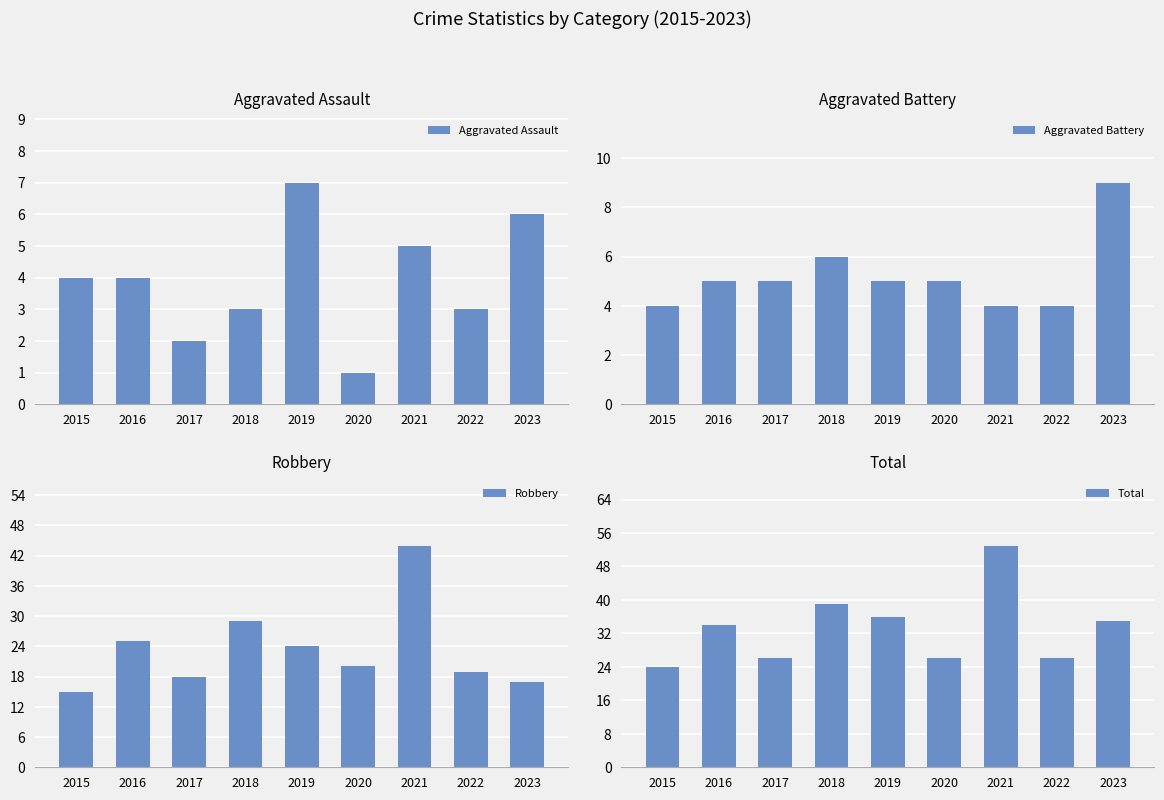

What is the value of the Aggravated Battery bar at the 2nd from the left?

5